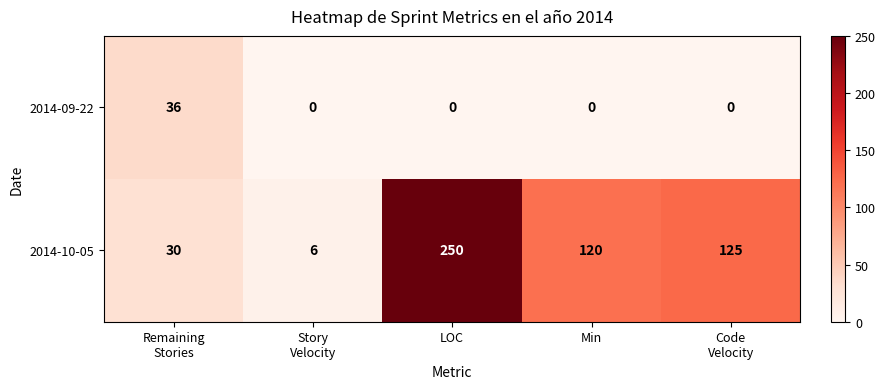

At which category is the sum across all series the highest?

LOC